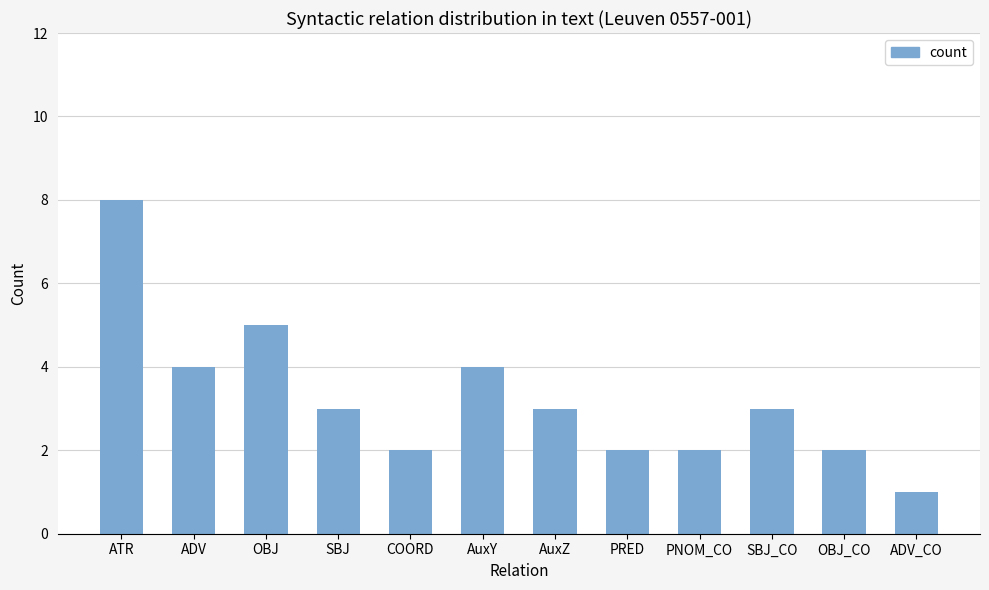

What is the change in value from COORD to ADV_CO?

-1